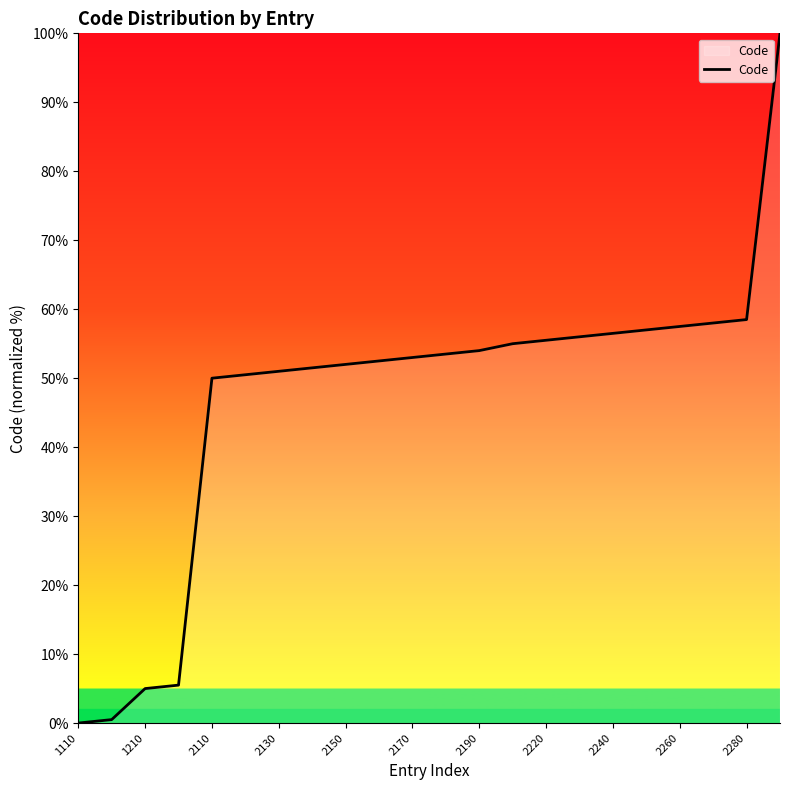

Reading right to left, list all the values displayed in this chart.

100.0	58.5	58.0	57.5	57.0	56.5	56.0	55.5	55.0	54.0	53.5	53.0	52.5	52.0	51.5	51.0	50.5	50.0	5.5	5.0	0.5	0.0